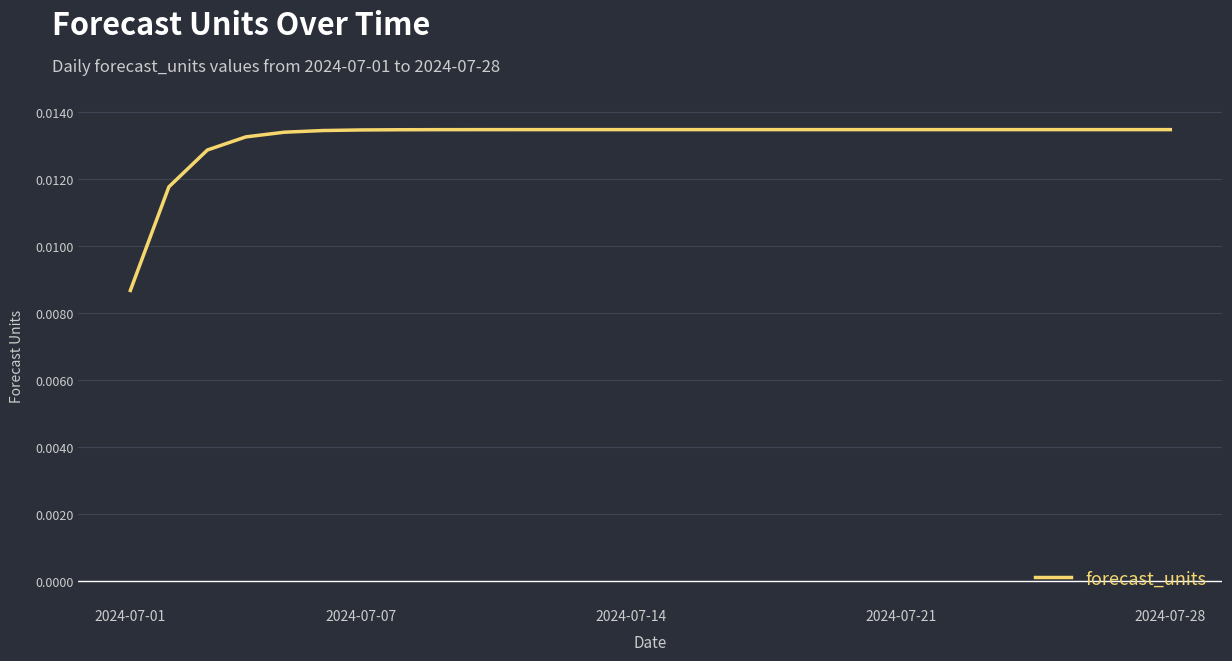

Which category has the lowest value across all series?

2024-07-01